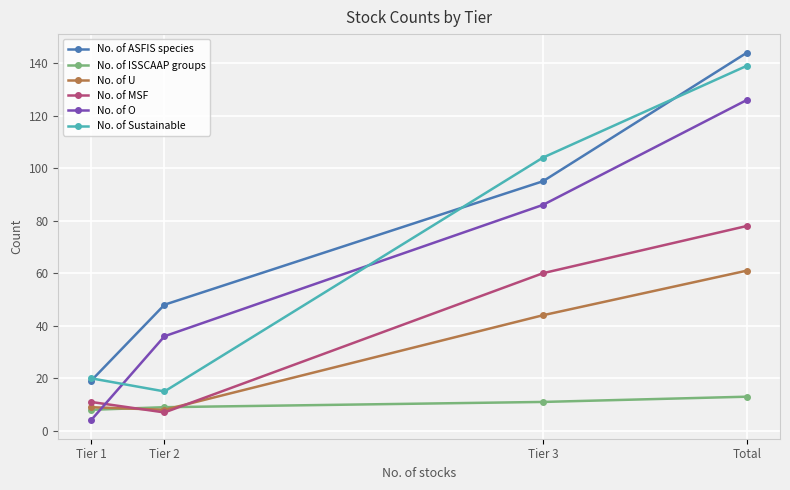

Reading left to right, extract all data points from this chart.

No. of ASFIS species: Tier 1=19	Tier 2=48	Tier 3=95	Total=144
No. of ISSCAAP groups: Tier 1=8	Tier 2=9	Tier 3=11	Total=13
No. of U: Tier 1=9	Tier 2=8	Tier 3=44	Total=61
No. of MSF: Tier 1=11	Tier 2=7	Tier 3=60	Total=78
No. of O: Tier 1=4	Tier 2=36	Tier 3=86	Total=126
No. of Sustainable: Tier 1=20	Tier 2=15	Tier 3=104	Total=139